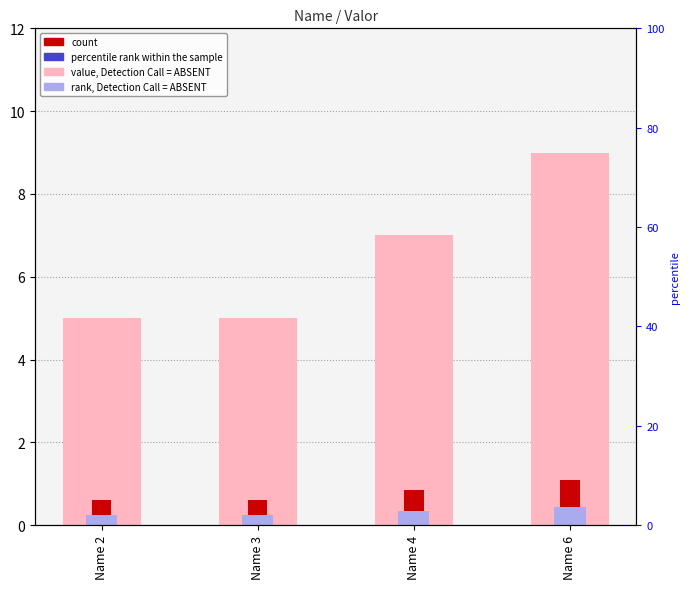

How many bars are there in total?

12